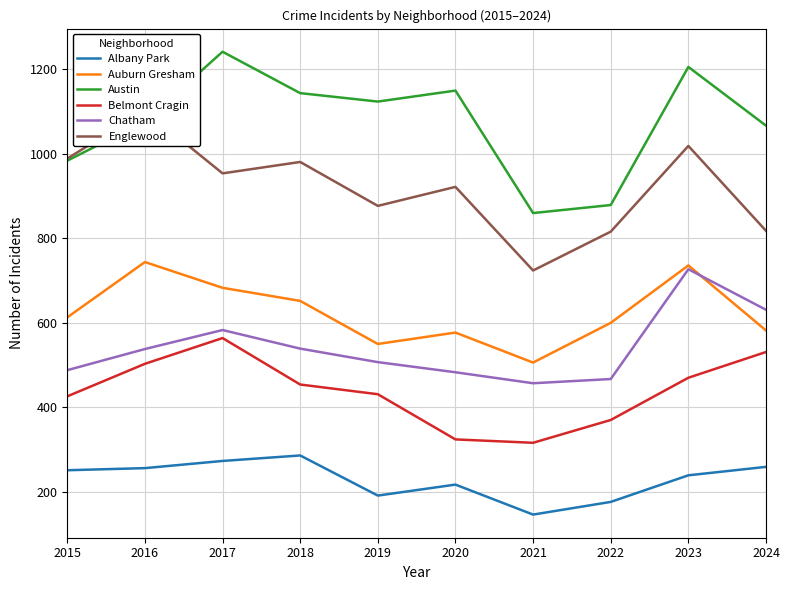

What is the sum of the Auburn Gresham values at 2023 and 2018?

1388